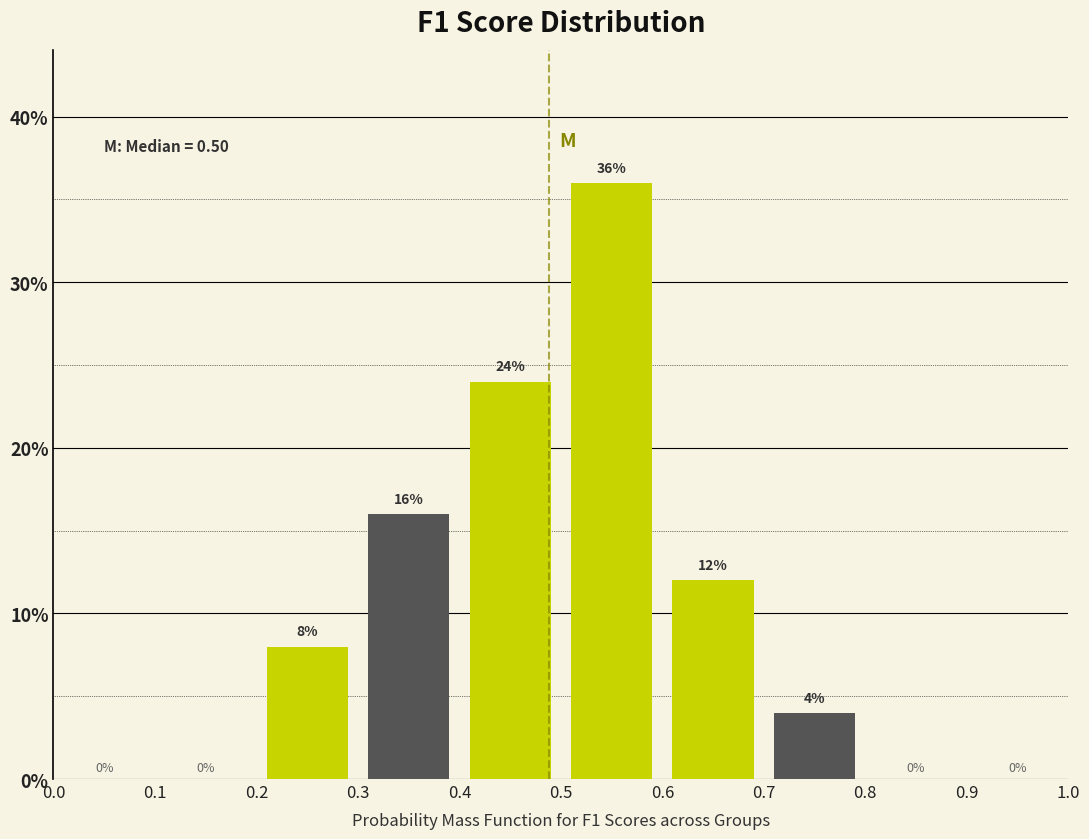

Which range on the x-axis has the tallest bar?

0.5 to 0.6